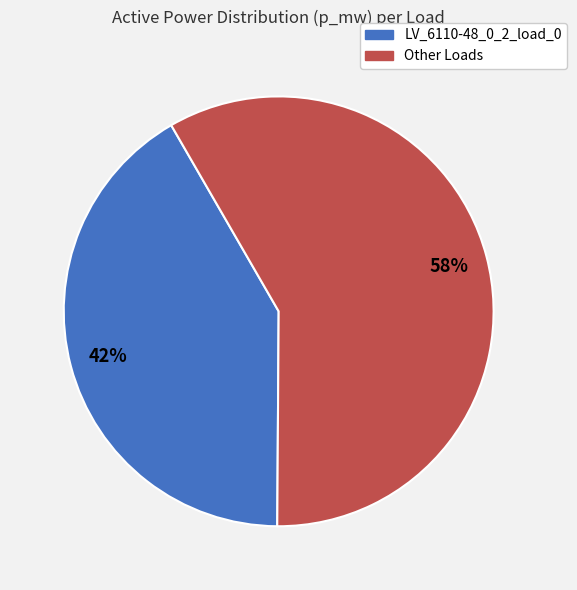

Rank the categories by value from lowest to highest.

LV_6110-48_0_2_load_0, Other Loads